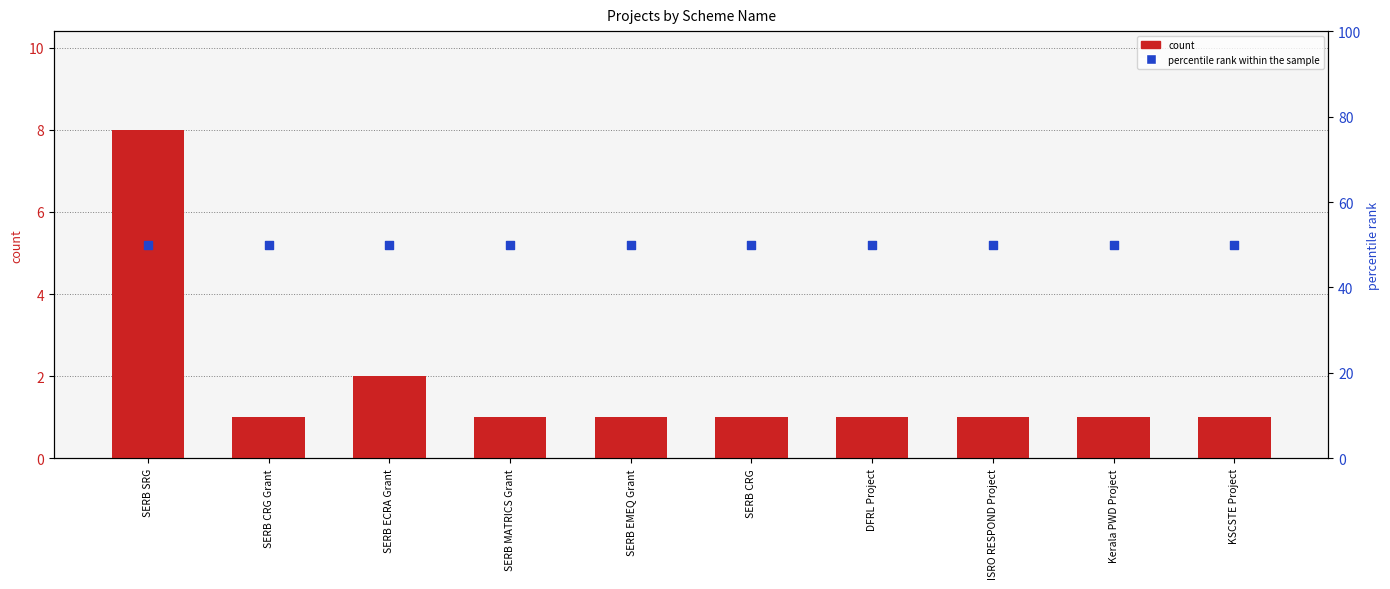

Which series has the widest spread of Y values?

count